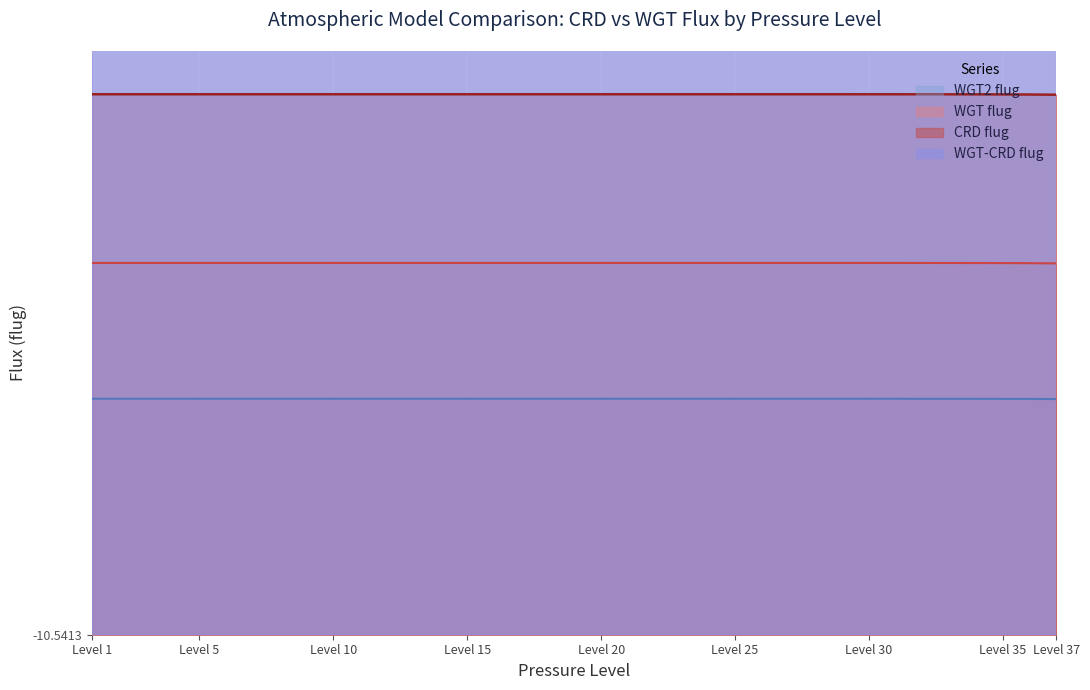

What are all the series names shown in the legend?

CRD flug, WGT flug, WGT2 flug, WGT-CRD flug